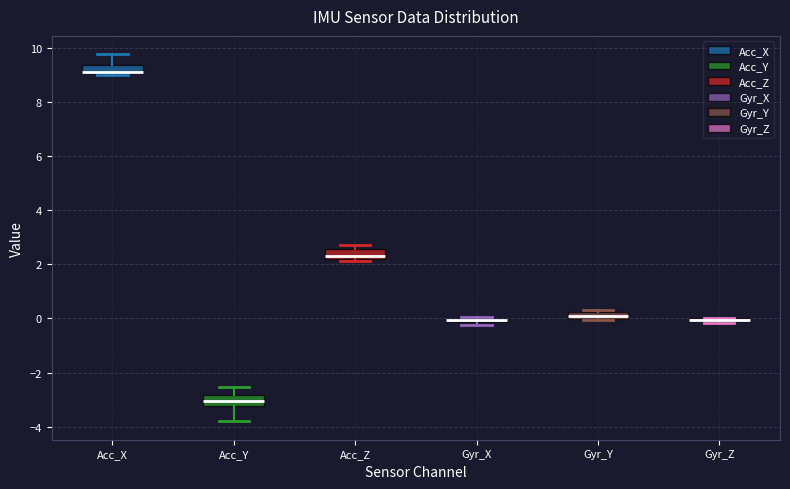

Where is the lower edge of the box for Gyr_X on the y-axis? The values are not printed on the chart, so give them approximately, as read against the axis.

-0.2